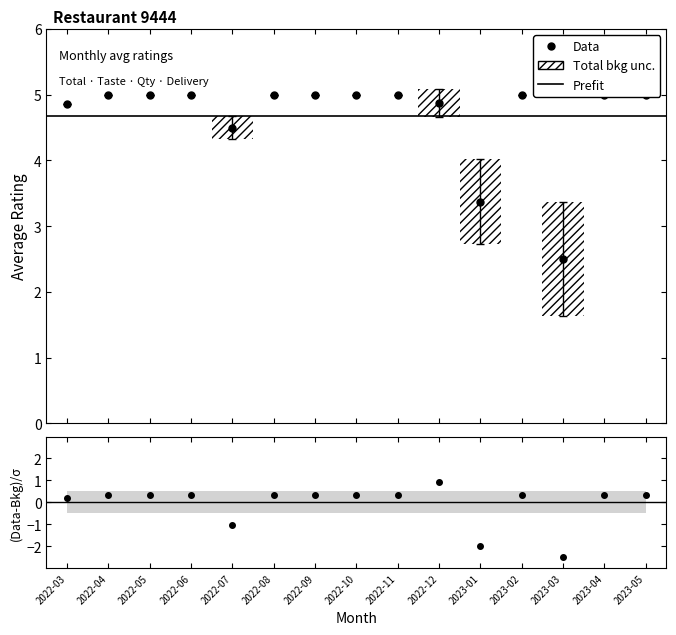

Rank the categories by Quantity value from lowest to highest.

2023-03, 2023-01, 2022-07, 2022-03, 2022-12, 2022-04, 2022-05, 2022-06, 2022-08, 2022-09, 2022-10, 2022-11, 2023-02, 2023-04, 2023-05